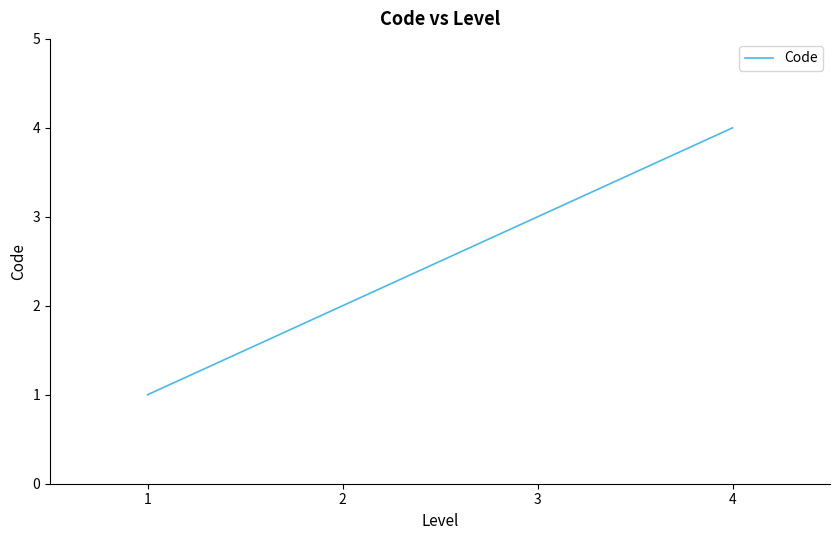

Approximately how many times larger is the value at 4 compared to 2?

2.0